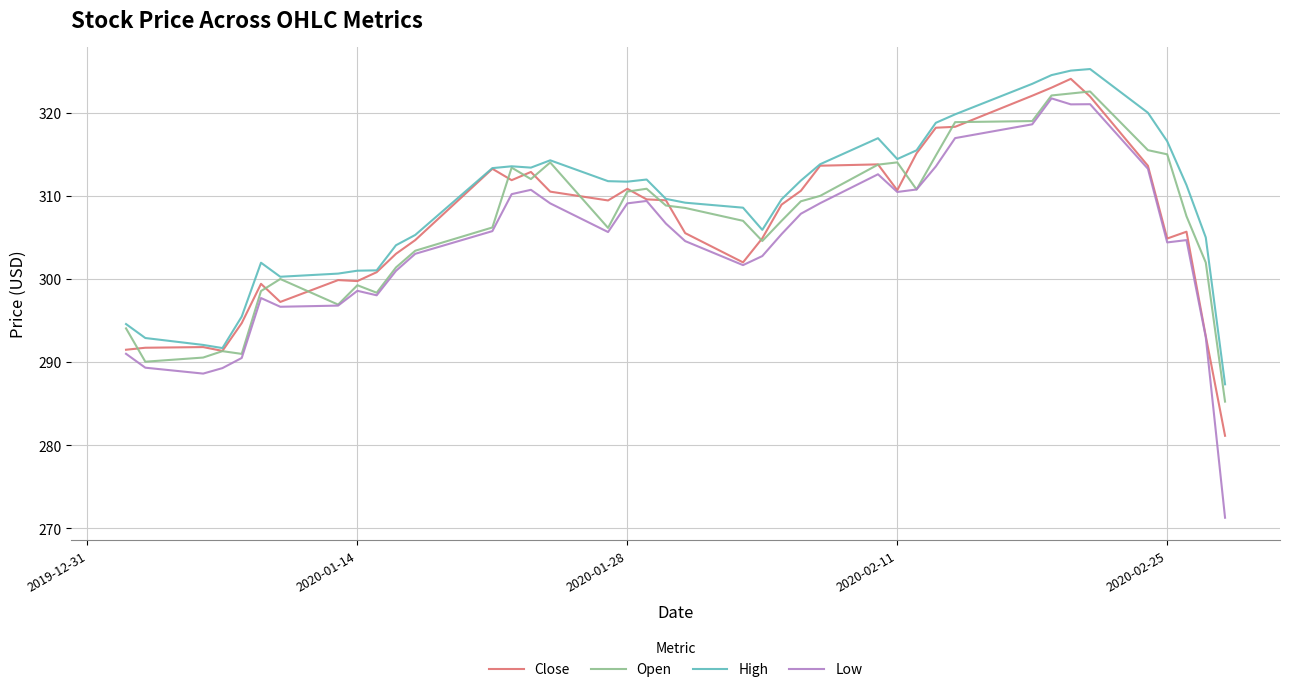

True or false: High and Low cross at least once.

False